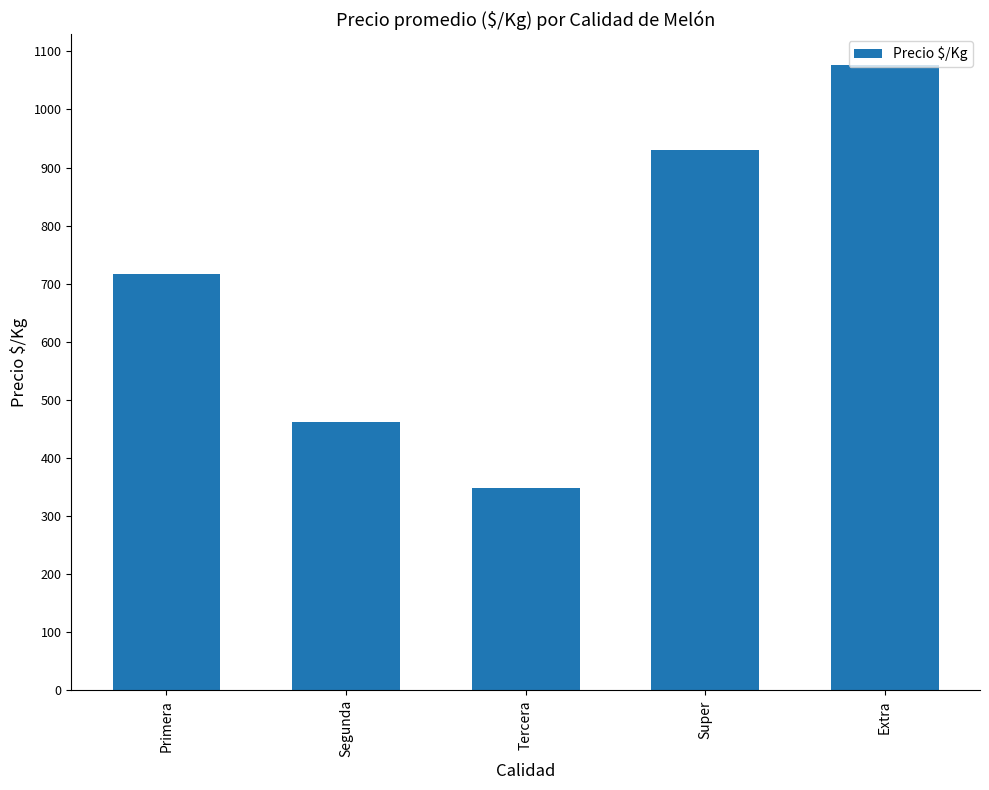

The value at Tercera is 467. True or false?

False